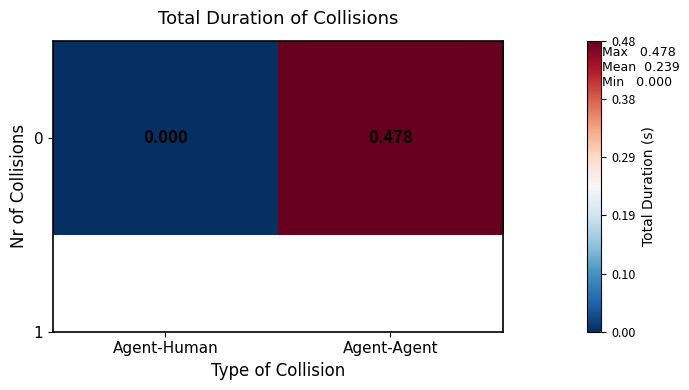

The chart shows a value of 0.2 at Agent-Human. True or false?

False